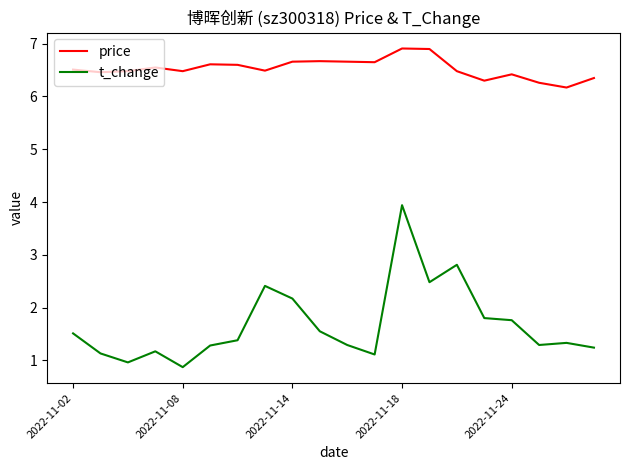

What is the greatest value displayed?

6.9